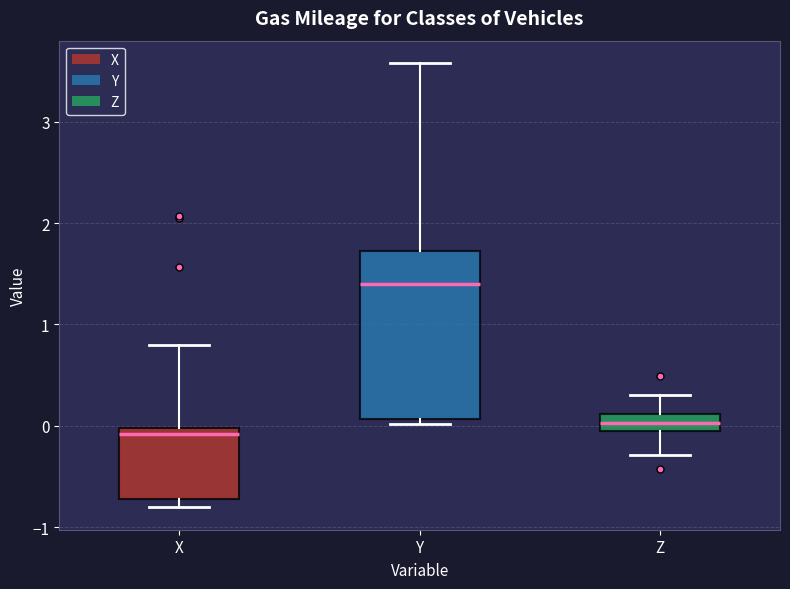

Reading left to right, transcribe this box plot: for each box, give where its median line is, the range the box spans, and where its two whiskers end, as read against the y-axis. The values are not printed on the chart, so give them approximately, as read against the axis.

X: median -0.1, box -0.7 to 0.0, whiskers -0.8 to 0.8
Y: median 1.4, box 0.1 to 1.7, whiskers 0.0 to 3.6
Z: median 0.0, box -0.1 to 0.1, whiskers -0.3 to 0.3